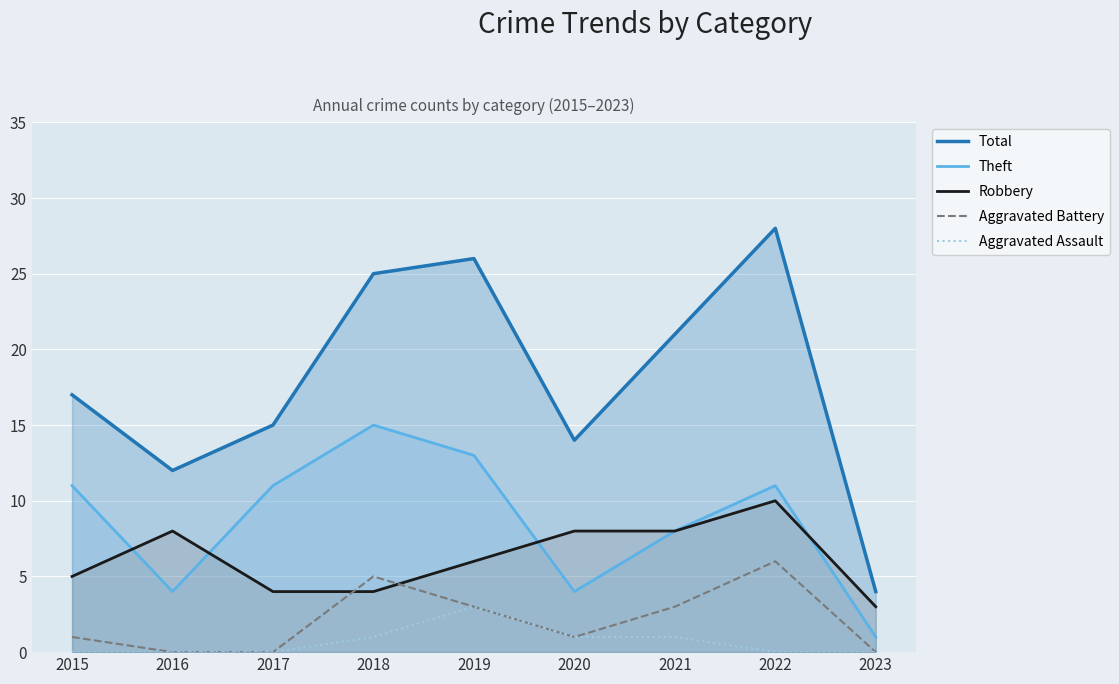

What are all the series names shown in the legend?

Total, Theft, Robbery, Aggravated Battery, Aggravated Assault